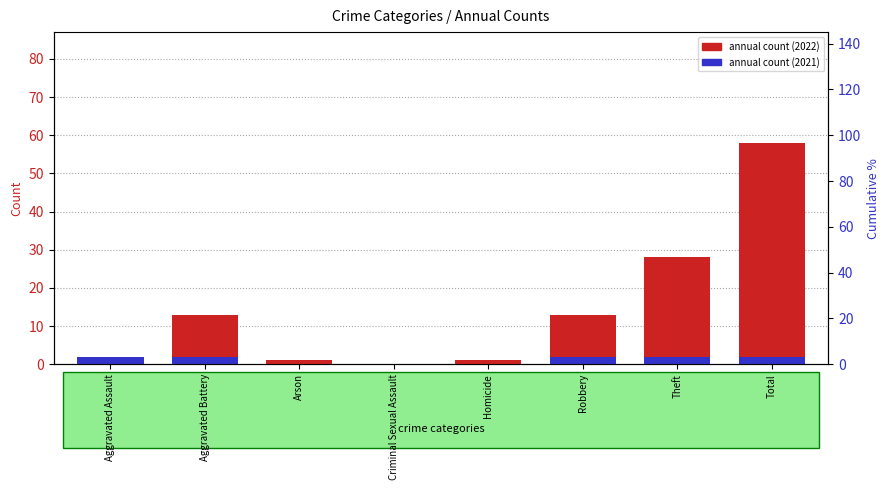

List the labels in order of annual count (2022) value, smallest first.

Criminal Sexual Assault, Arson, Homicide, Aggravated Assault, Aggravated Battery, Robbery, Theft, Total